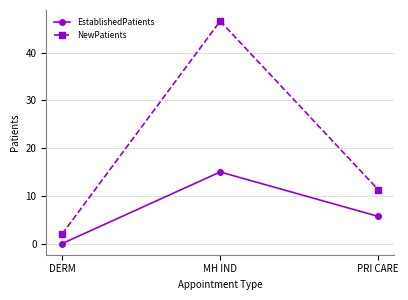

Reading right to left, extract all data points from this chart.

EstablishedPatients: PRI CARE=5.7	MH IND=15.0	DERM=0.0
NewPatients: PRI CARE=11.3	MH IND=46.6	DERM=2.0